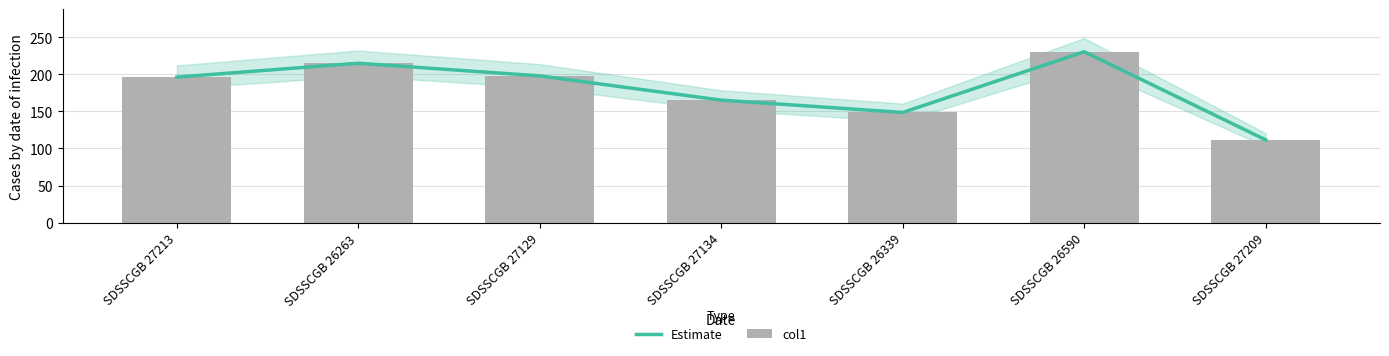

True or false: Estimate has a value of 282.0 at SDSSCGB 27129.

False